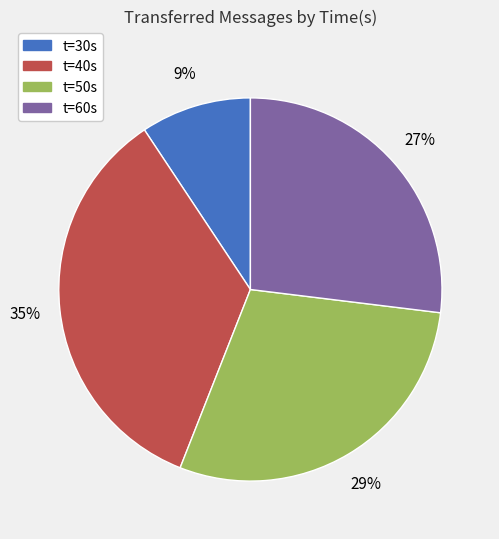

To the nearest percent, what is the average slice percentage?

25%